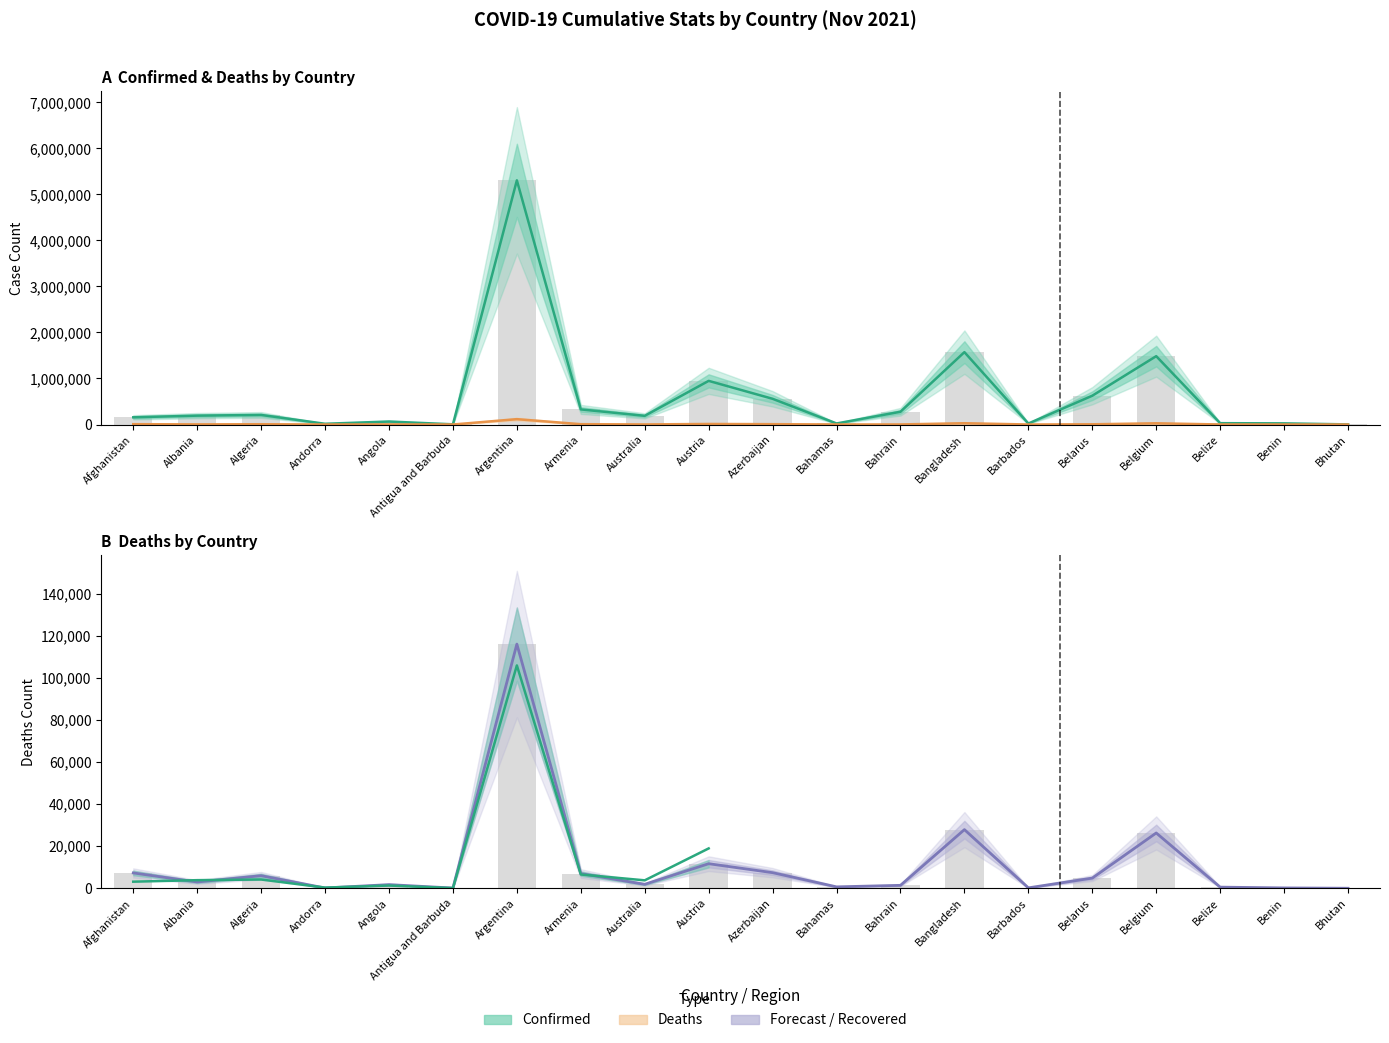

What is the minimum value for Deaths?

3